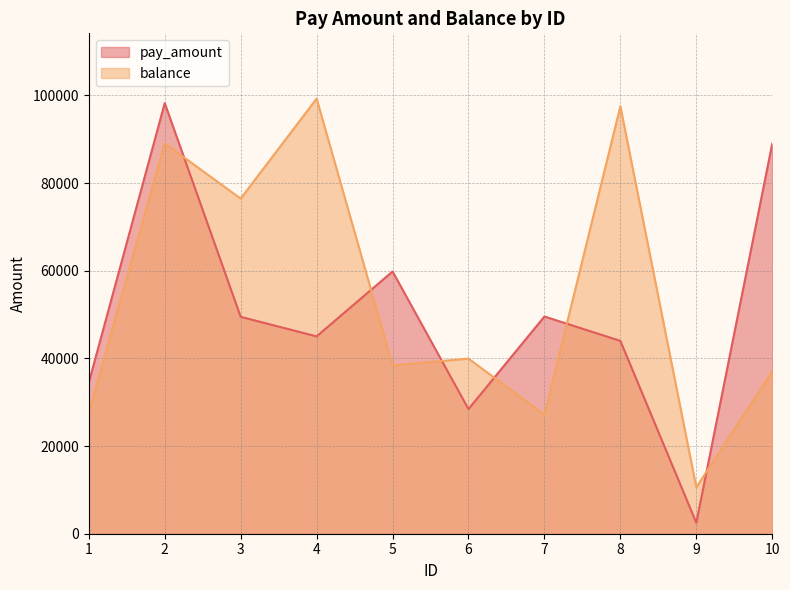

Is the value of balance at 3 greater than the value of pay_amount at 2?

No